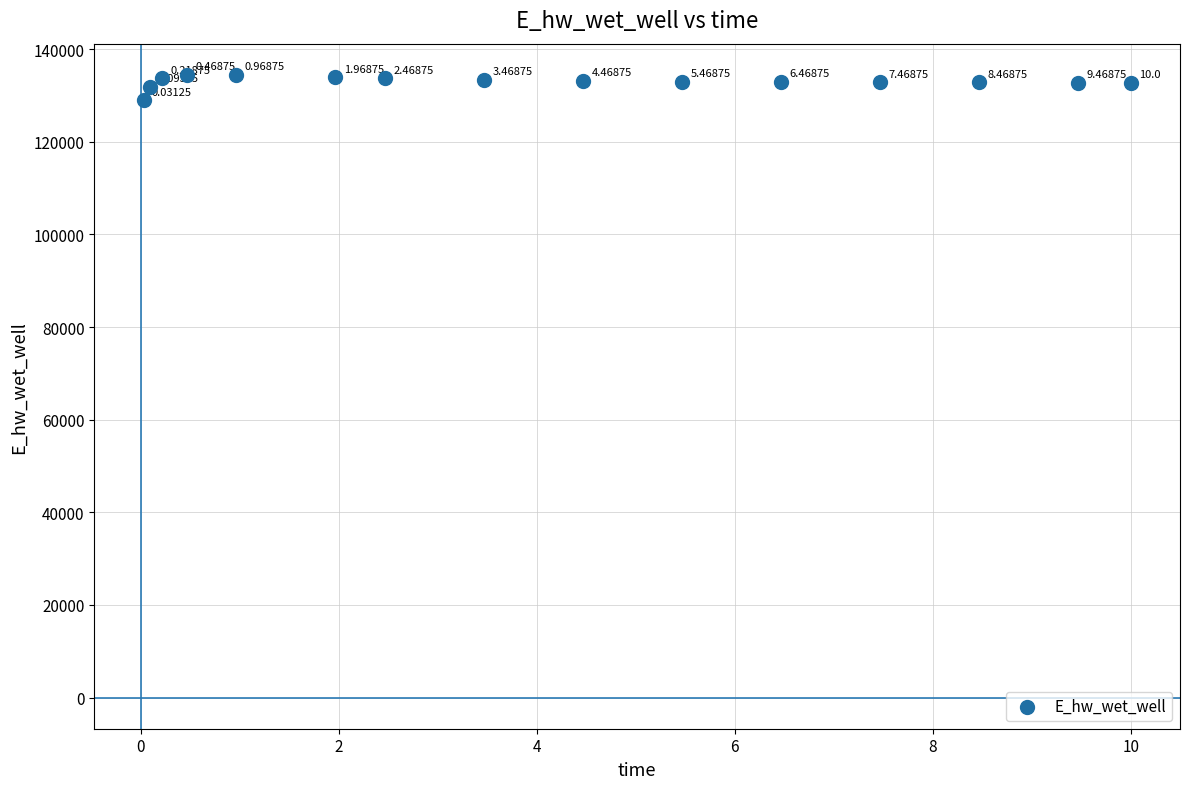

What is the range of X values (max minus min)?

10.0